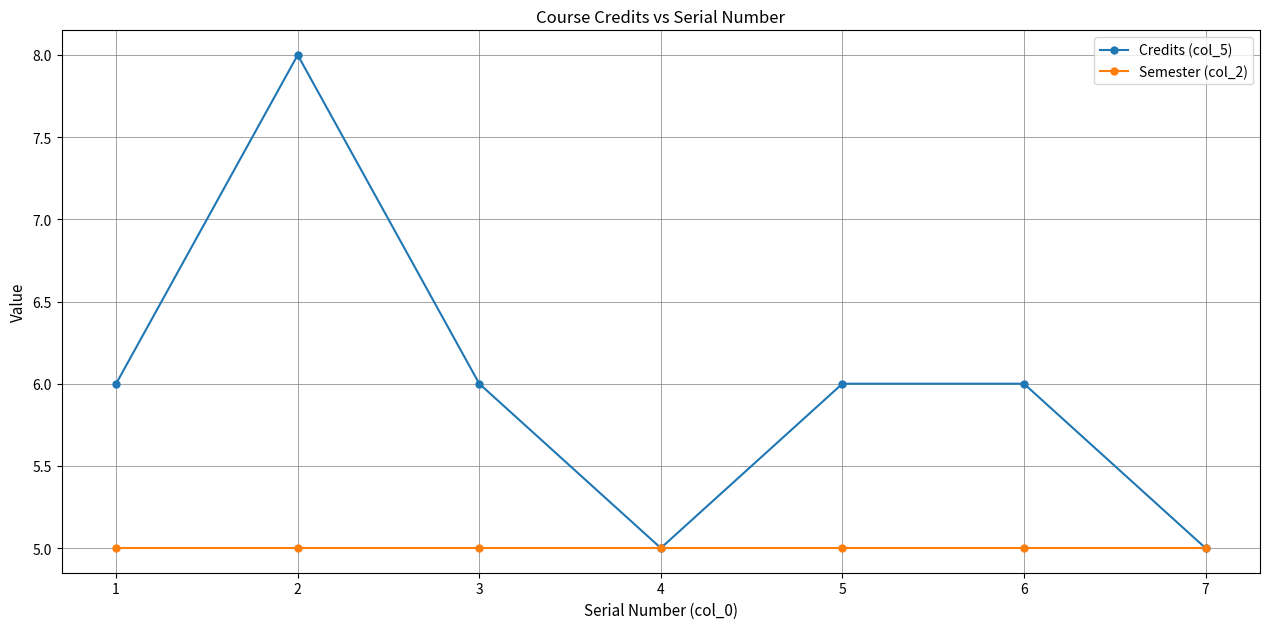

What is the average value of the Semester (col_2) series?

5